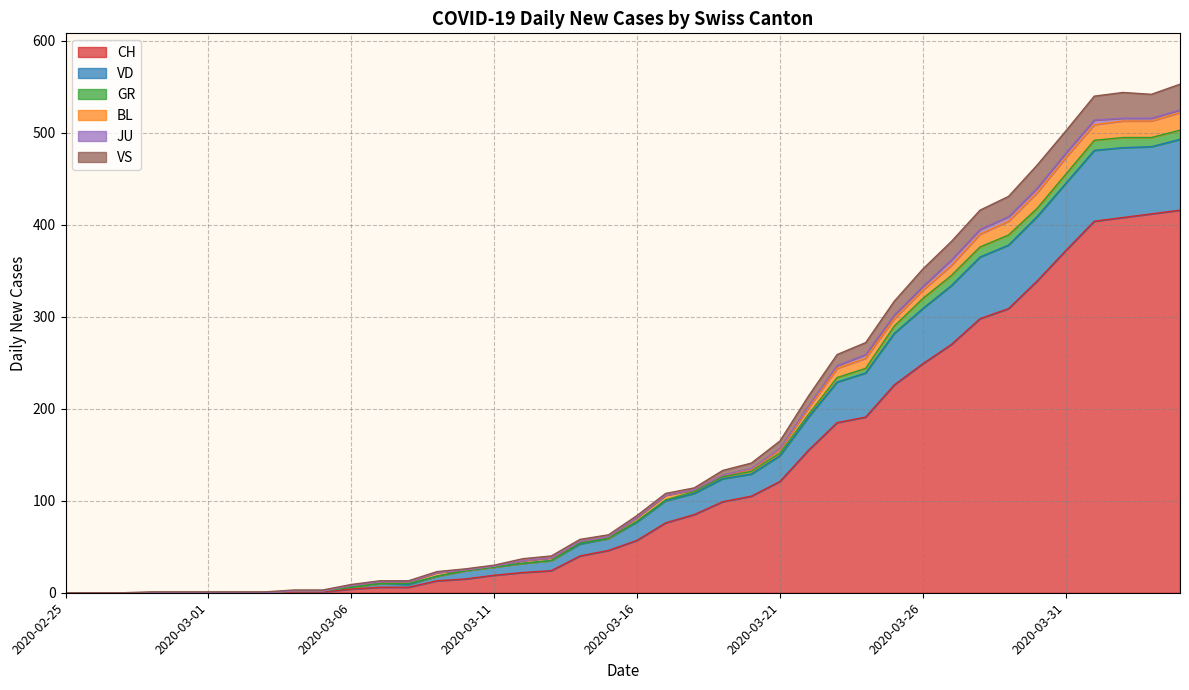

Is the value of VS at 2020-03-16 greater than the value of CH at 2020-03-08?

Yes